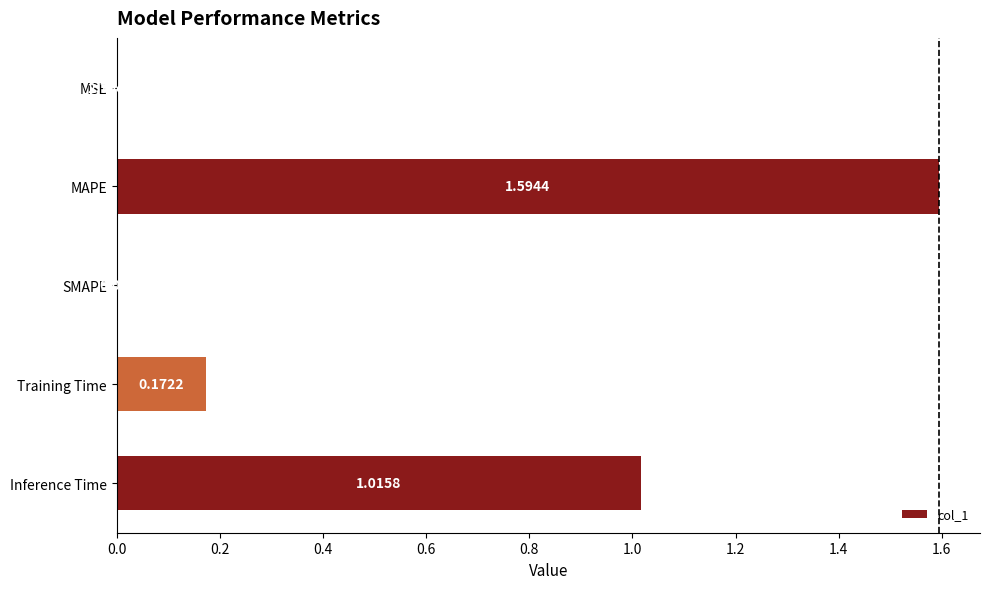

Are the bars grouped side by side (vs. stacked)?

No